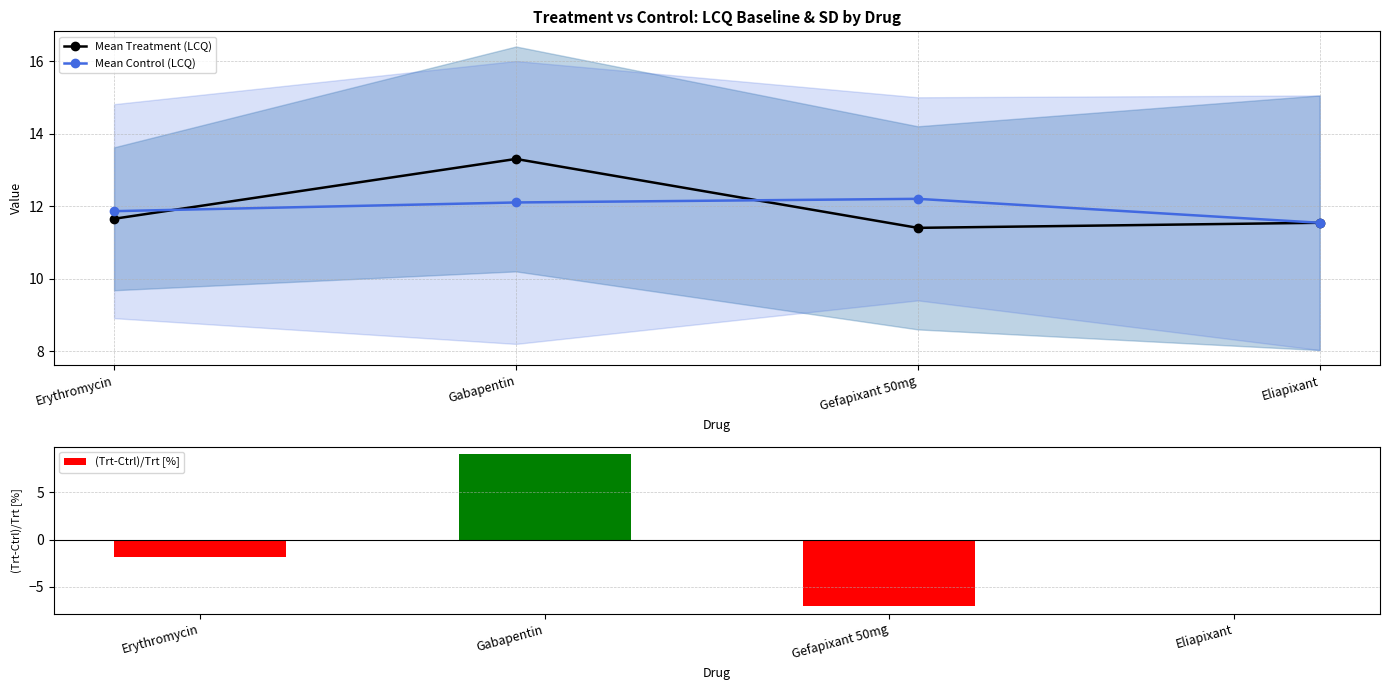

Which category has the lowest value in the Mean Treatment (LCQ) series?

Gefapixant 50mg